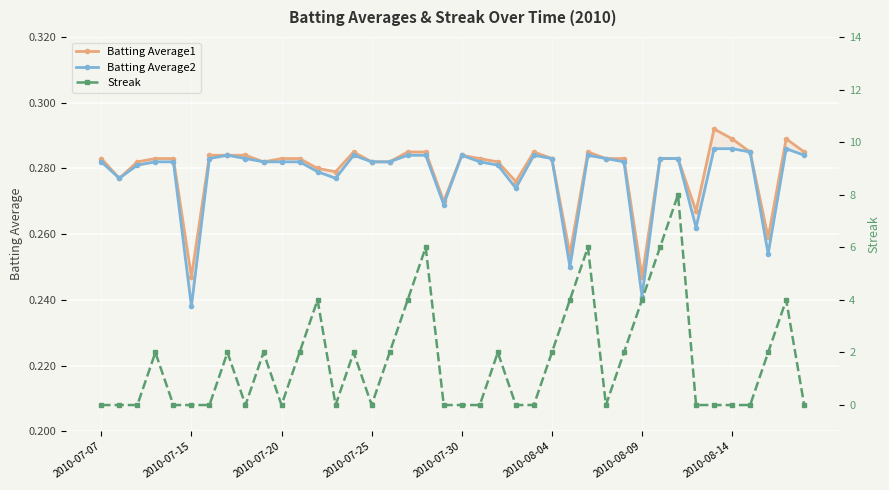

Which series changed the most between 16 and 27?

Streak